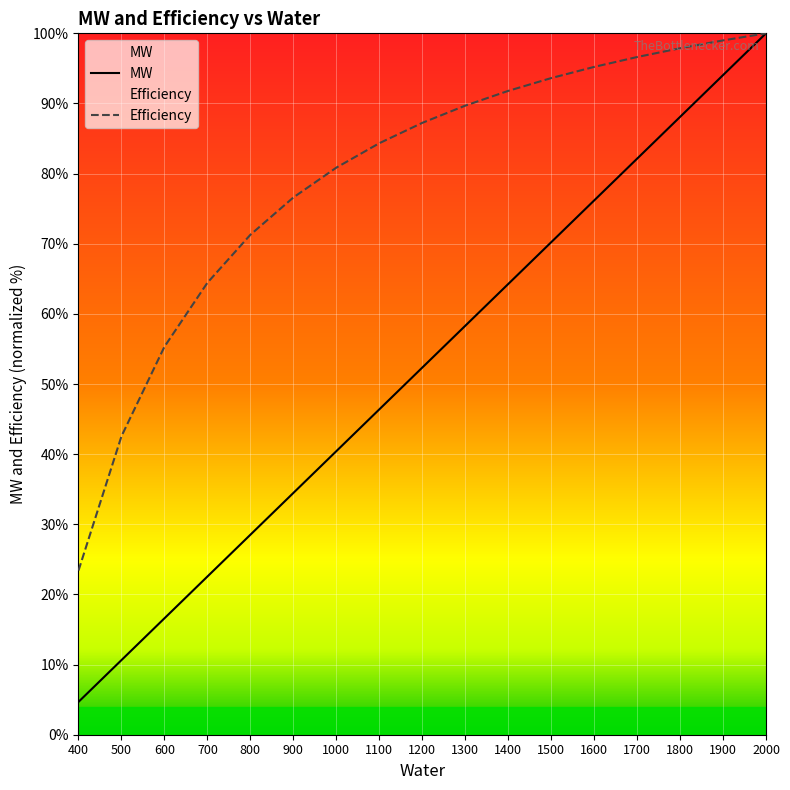

Rank the series by their maximum value, from lowest to highest.

MW, Efficiency